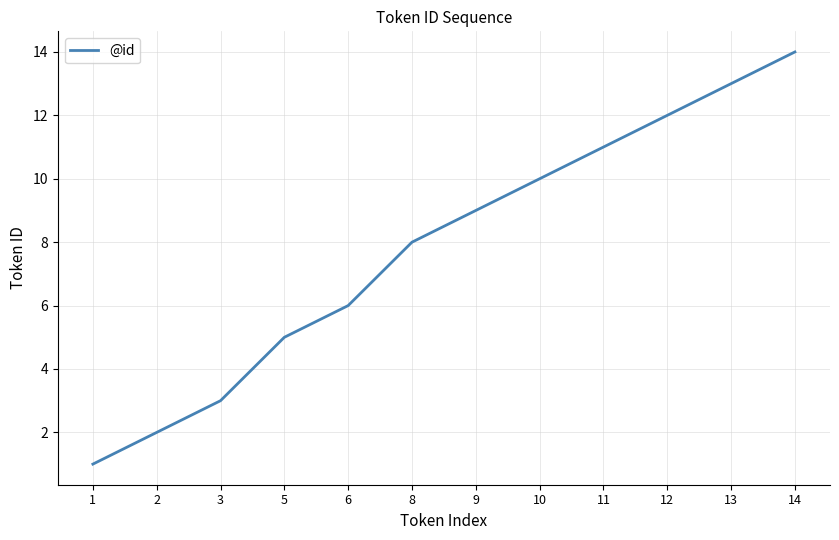

What value does the data have at 11, to the nearest 5?

10